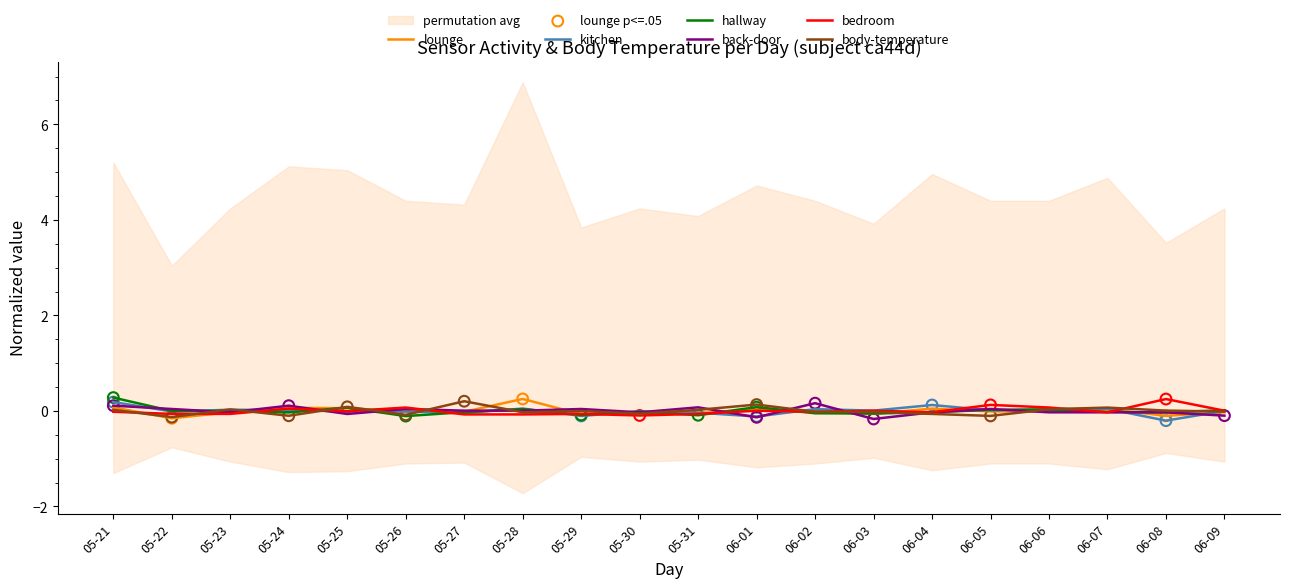

Which series has the largest total across all categories?

body-temperature